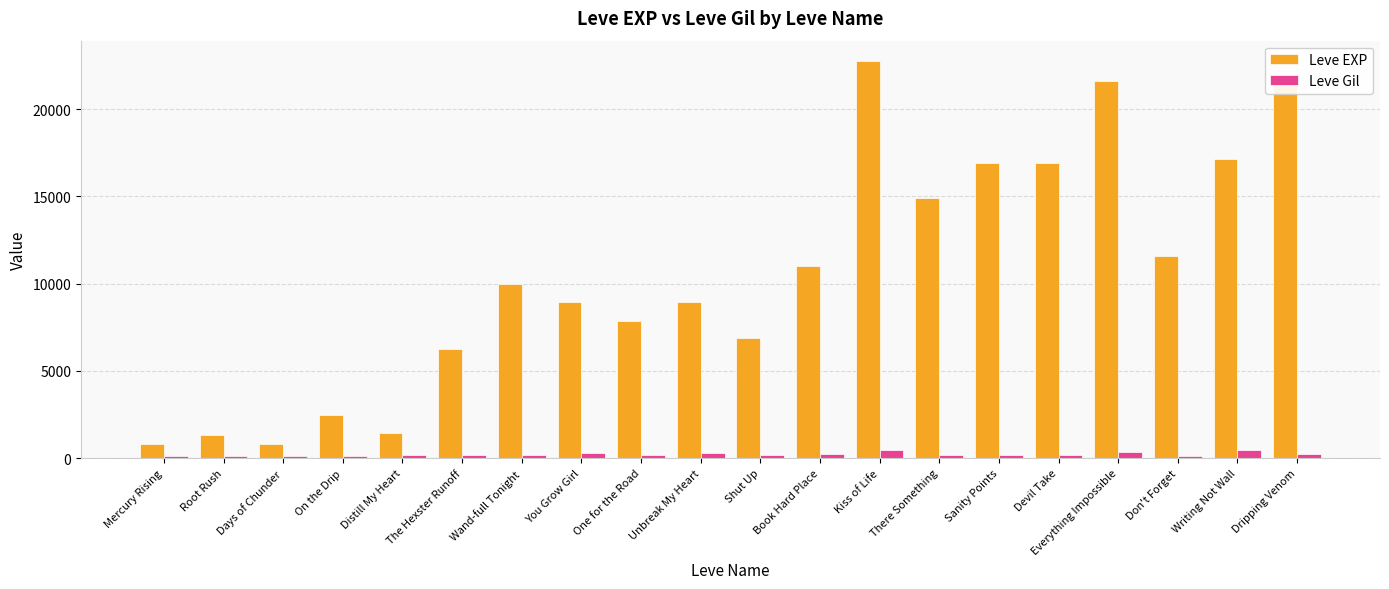

The value of Leve EXP at One for the Road is 11365. True or false?

False